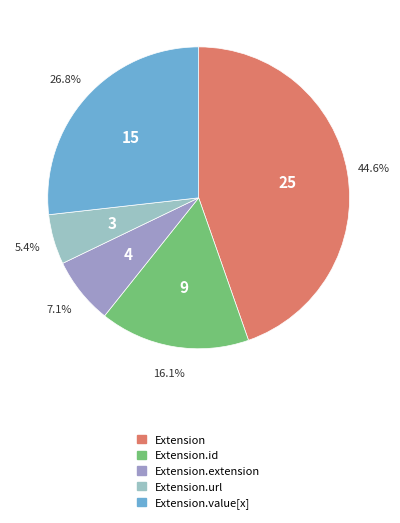

Is there any slice that represents more than half of the pie?

No